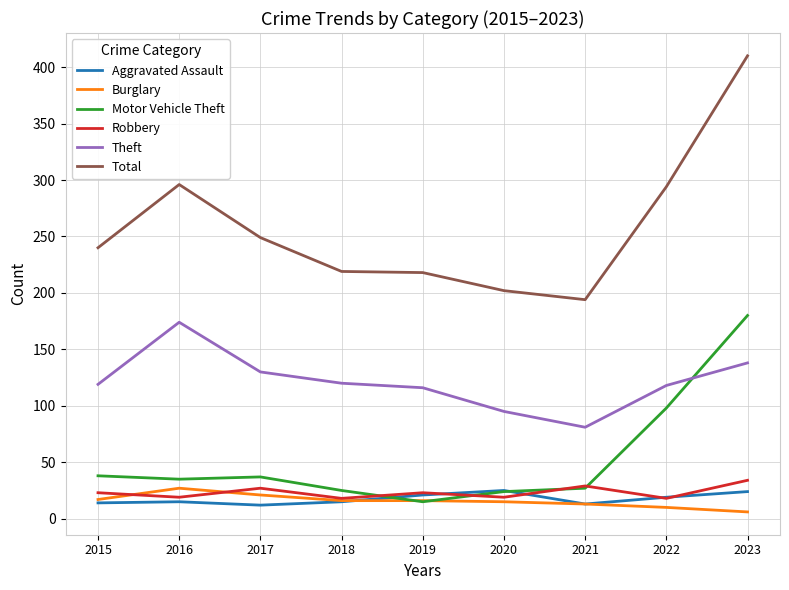

Between 2022 and 2023, which series saw the biggest shift?

Total